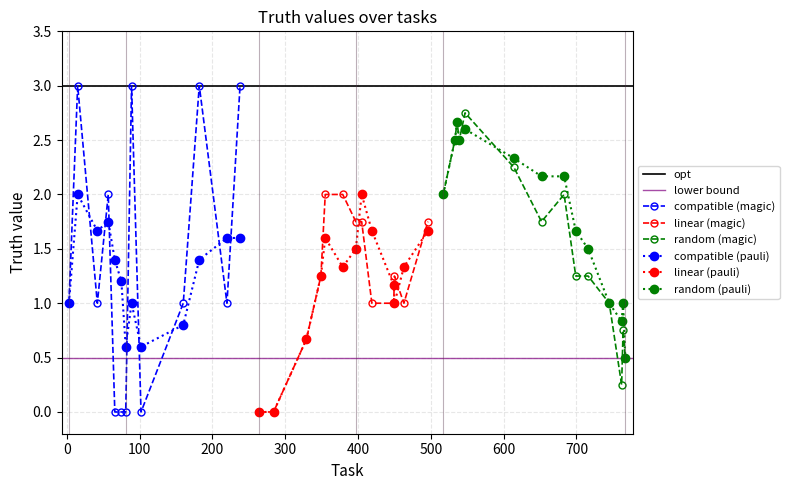

What is the difference between the values at 89 and 220?

2